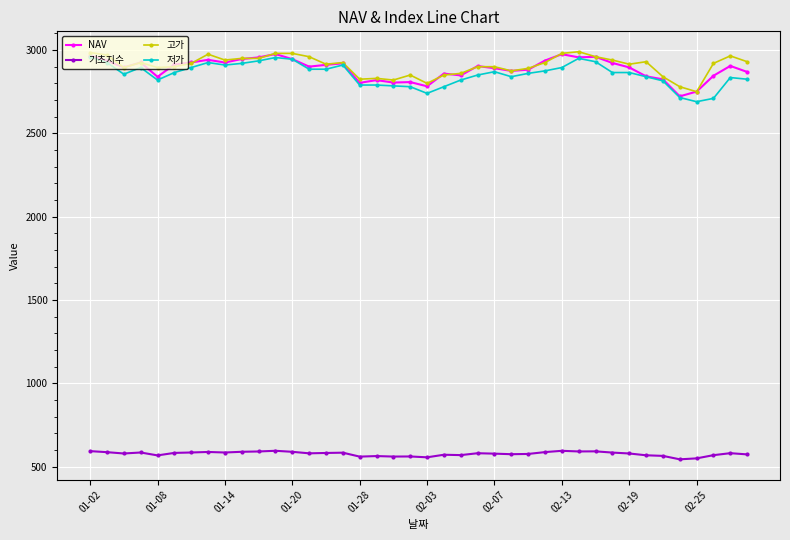

What is the maximum value for NAV?

2976.1